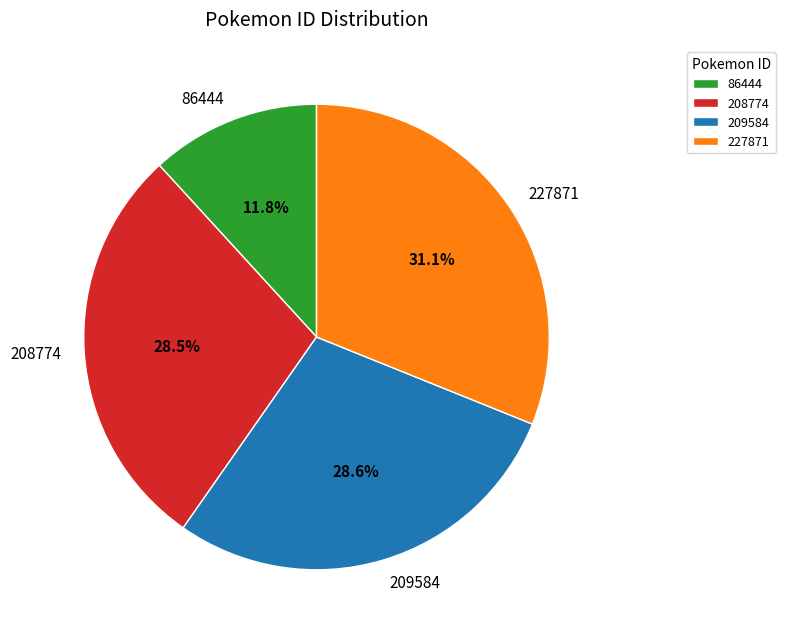

Do 209584 and 227871 together represent more than half of the pie?

Yes